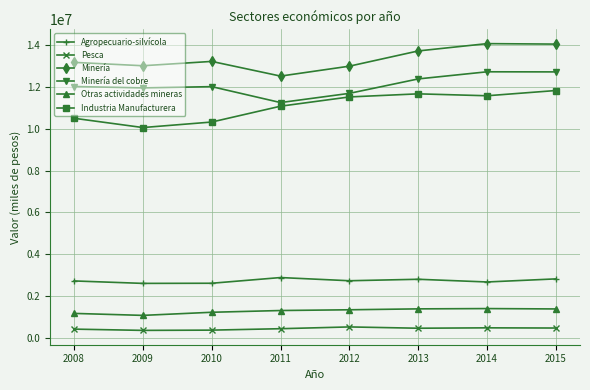

True or false: Pesca and Industria Manufacturera cross at least once.

False